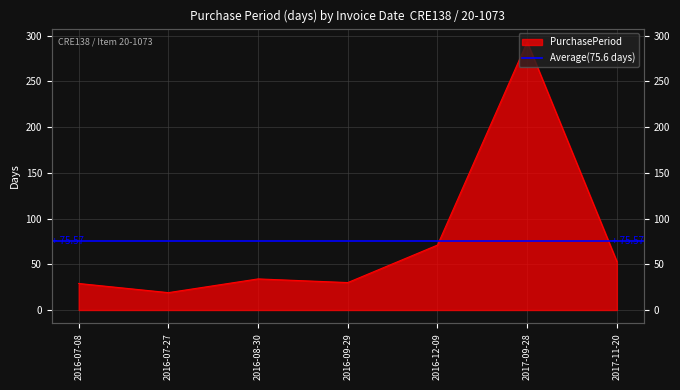

Rank the categories by value from highest to lowest.

2017-09-28, 2016-12-09, 2017-11-20, 2016-08-30, 2016-09-29, 2016-07-08, 2016-07-27